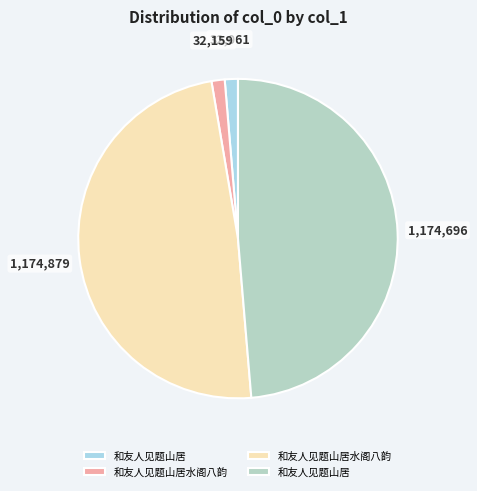

What is the smallest slice in the pie chart?

和友人见题山居